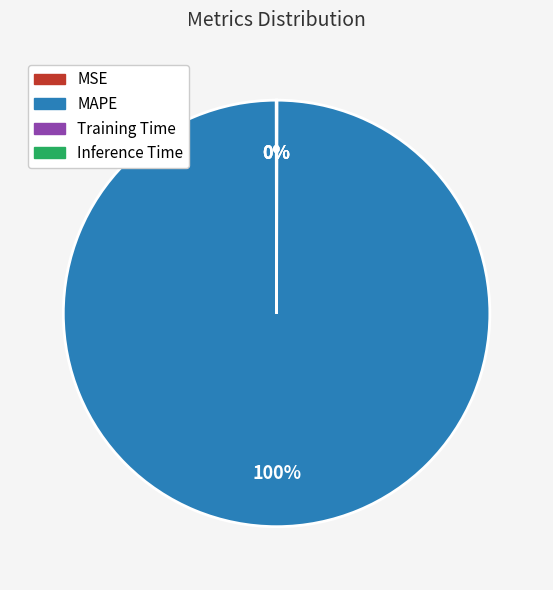

To the nearest percent, what percentage of the pie is MAPE?

100%